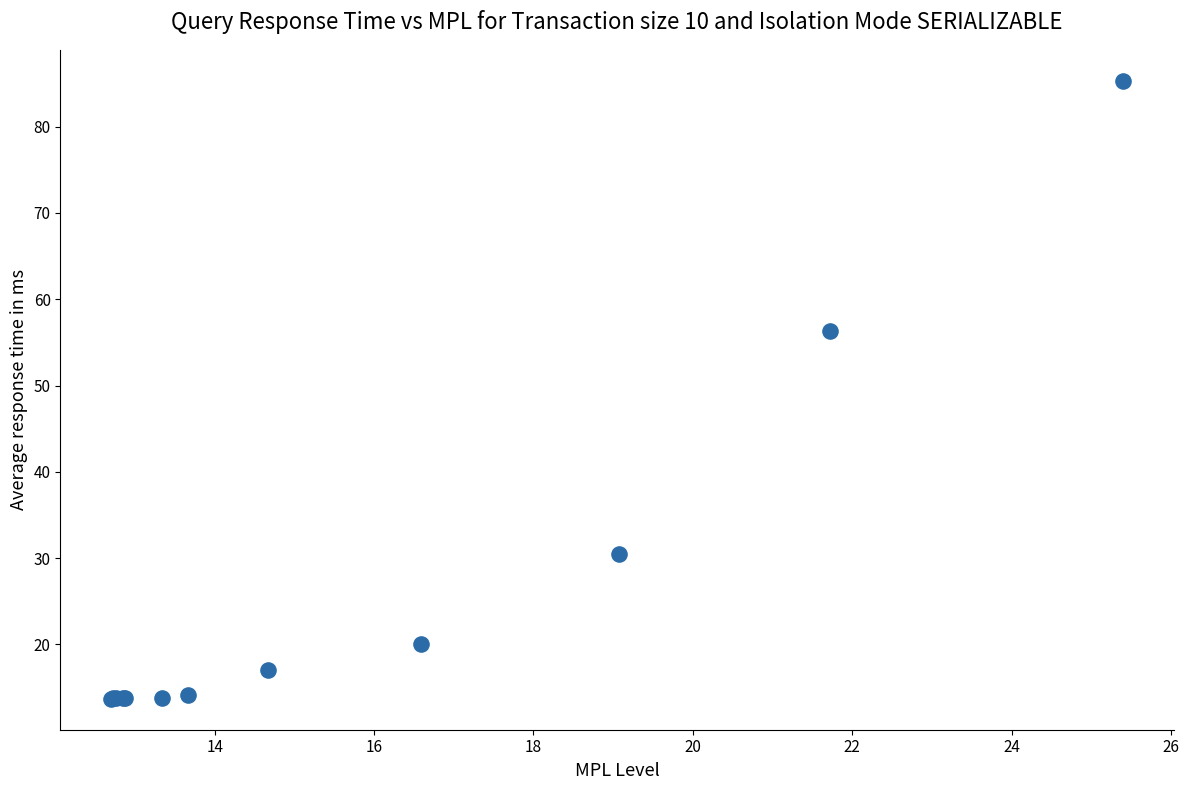

What Y value in the scatter plot is closest to 49?

56.3